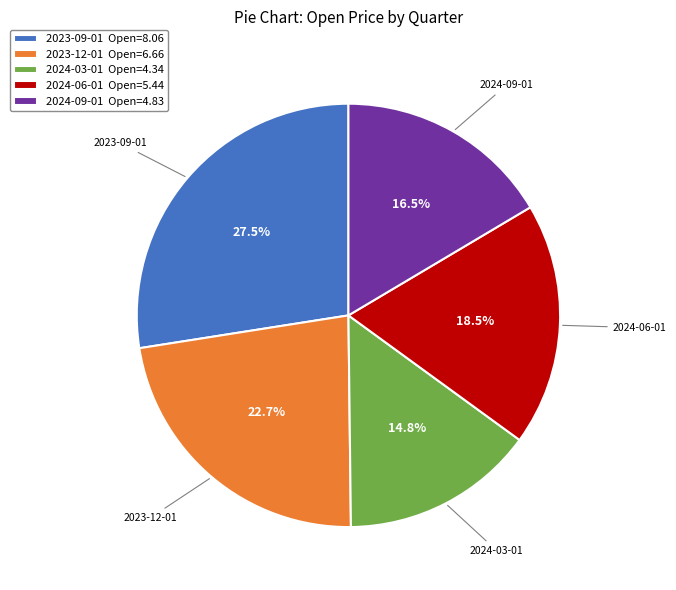

What percentage is the 2024-03-01 slice, to the nearest percent?

15%